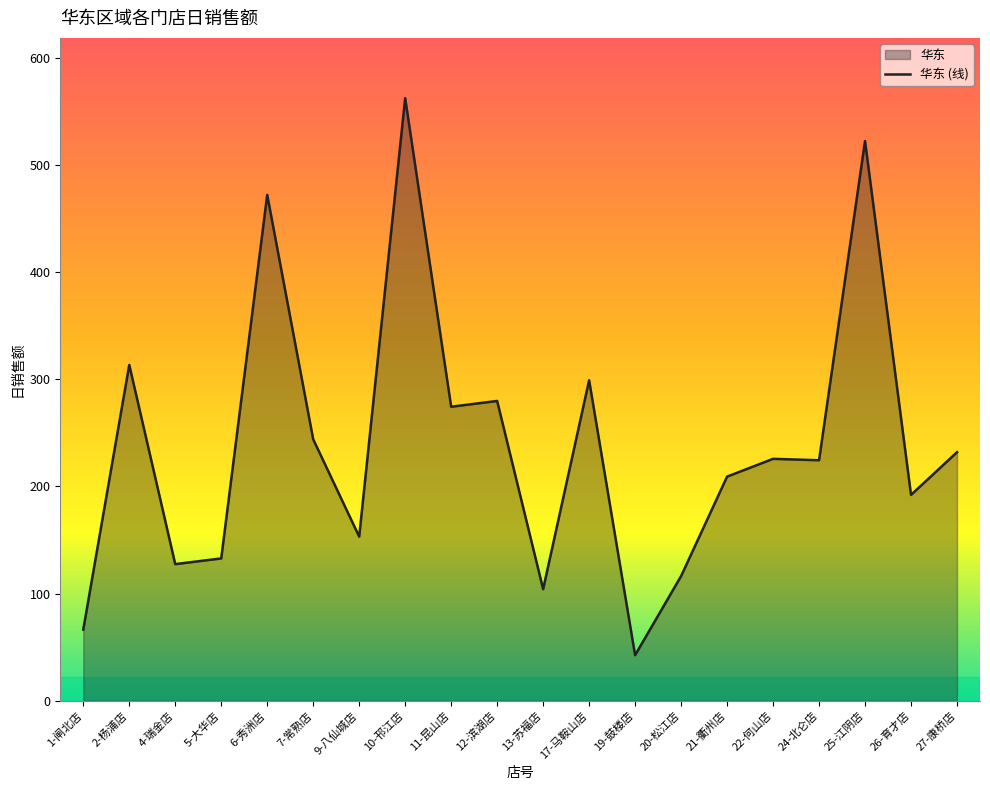

Approximately how many times larger is the value at 19-鼓楼店 compared to 1-闸北店?

0.6